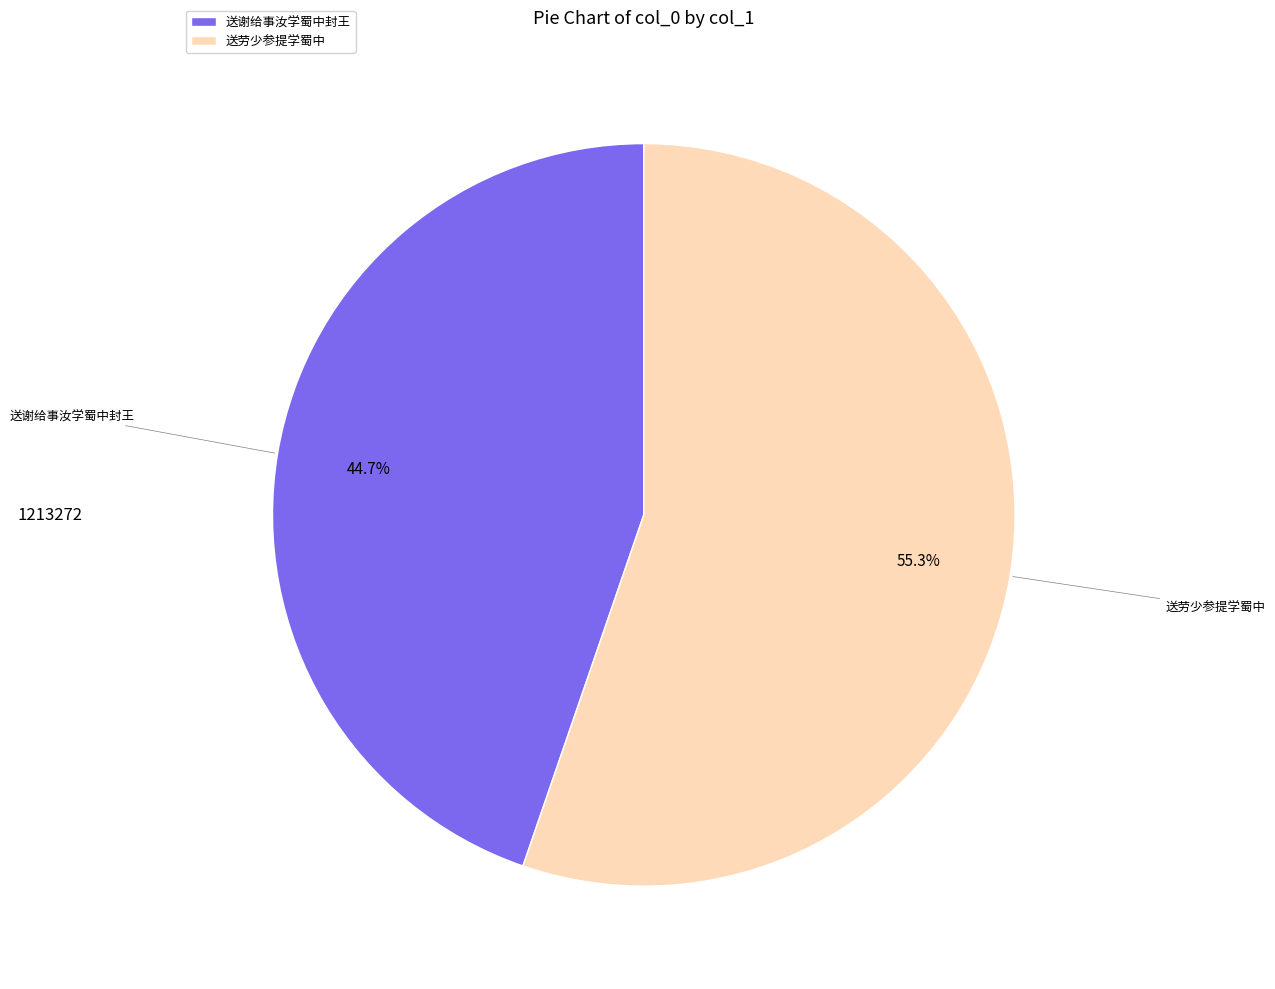

What is the largest slice in the pie chart?

送劳少参提学蜀中